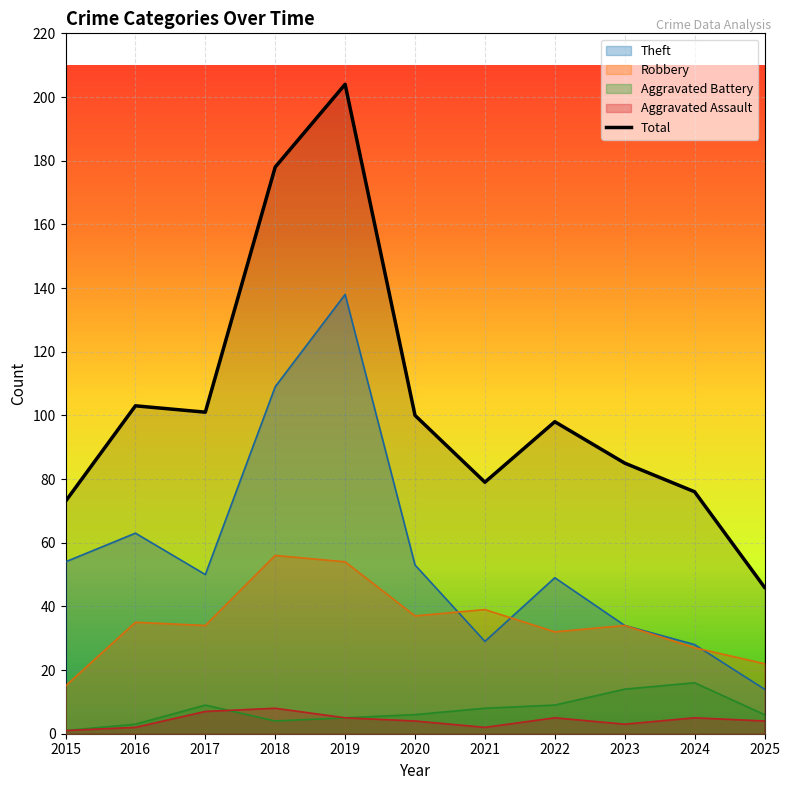

Count the Aggravated Assault values in the range 2 to 5.

8